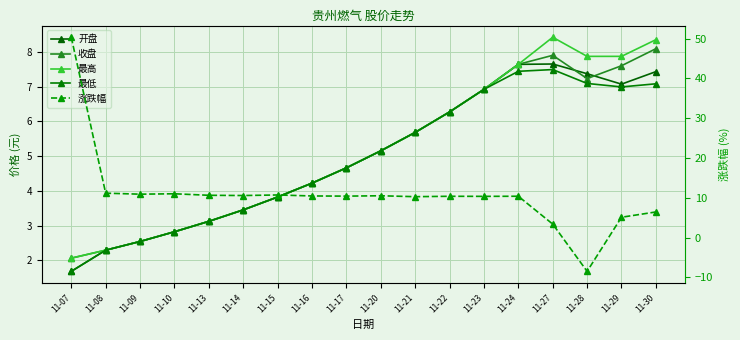

What are all the series names shown in the legend?

开盘, 收盘, 最高, 最低, 涨跌幅